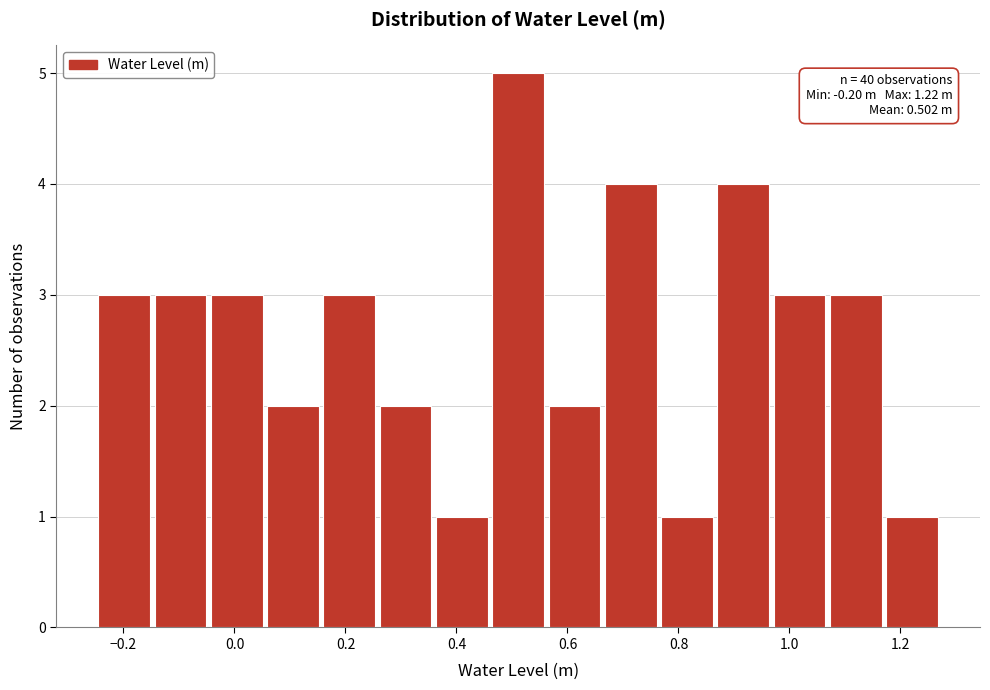

Over which range of the x-axis is the bar tallest?

0.46 to 0.56